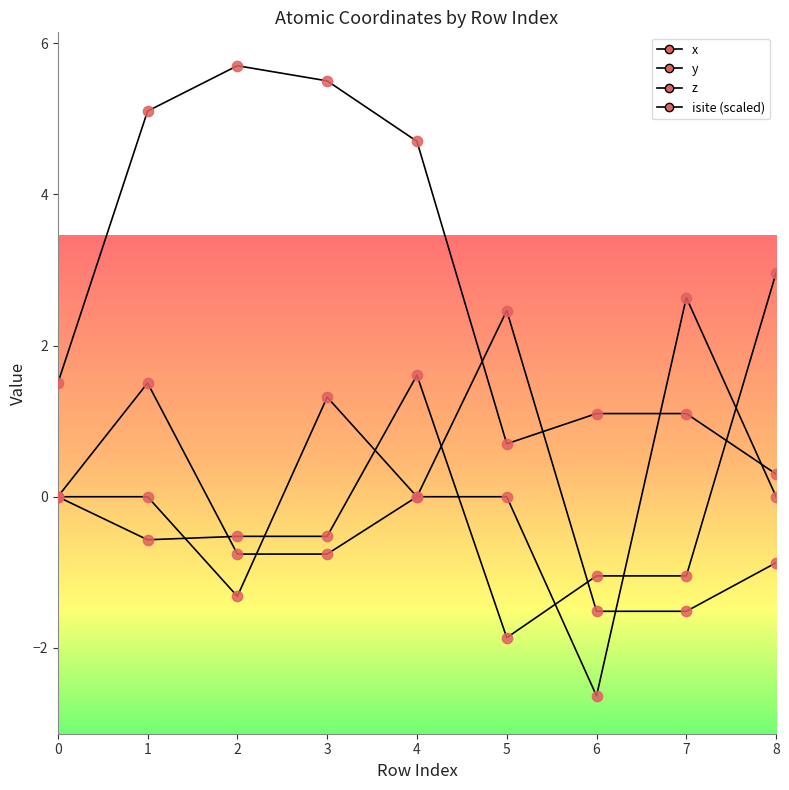

At how many categories does at least one series exceed 0?

9